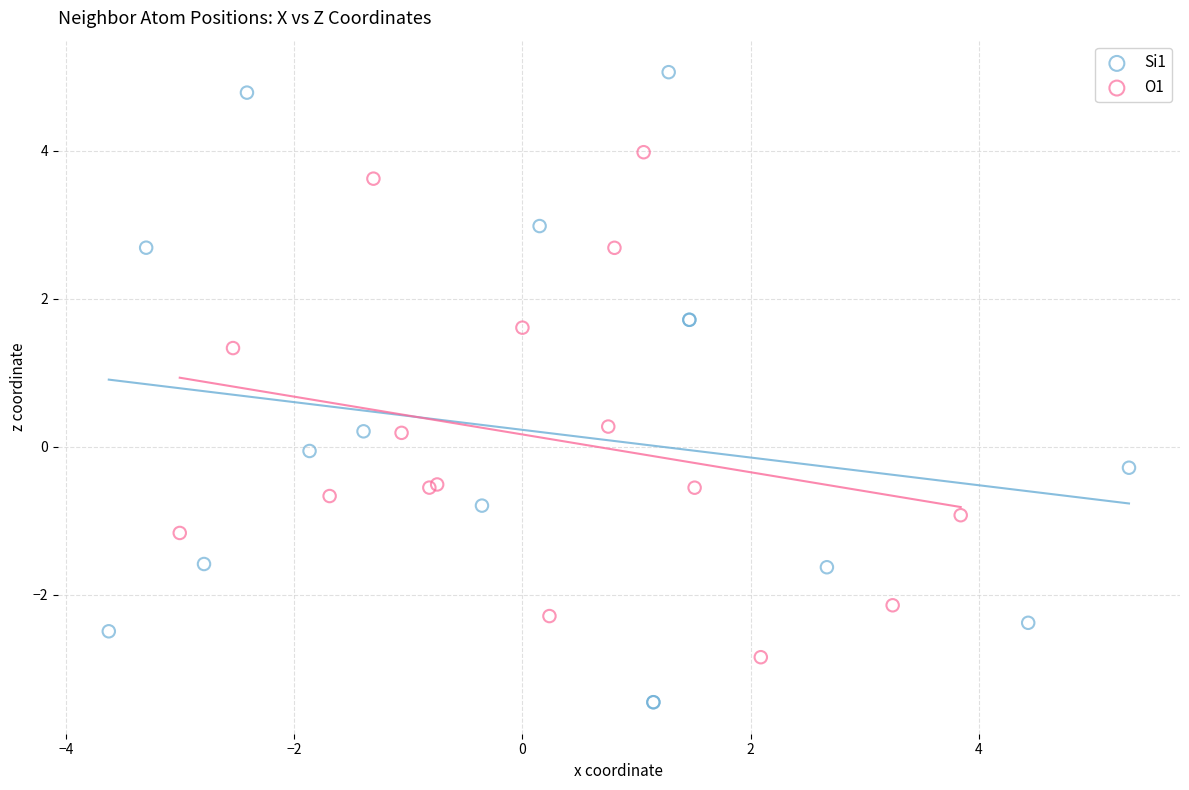

Which series contains the highest Y value?

Si1